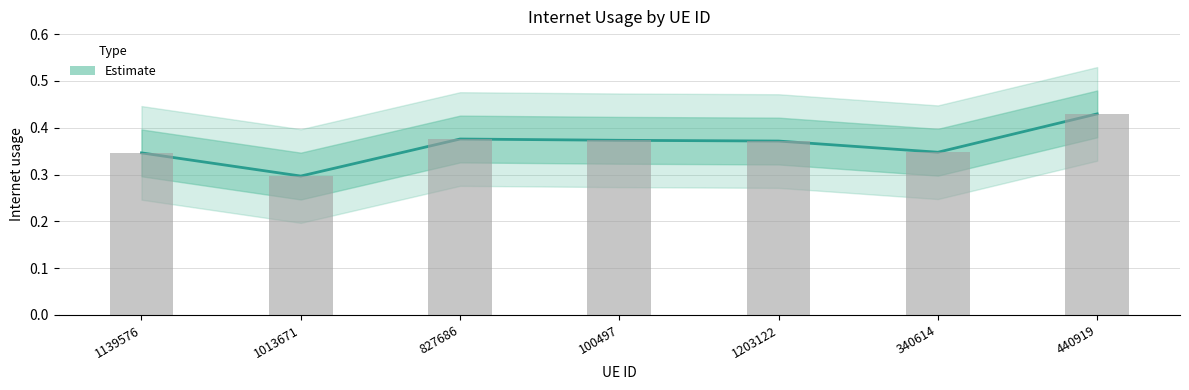

Is it true that the value at 1203122 is 0.4?

True